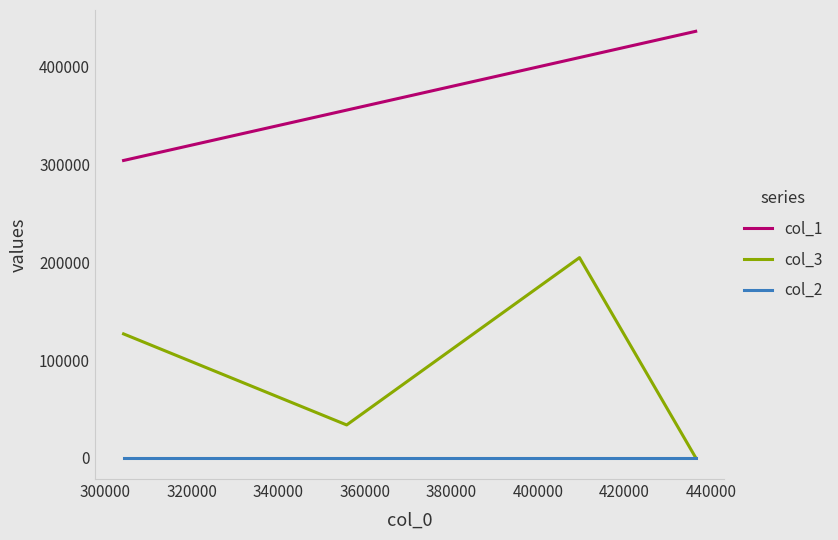

True or false: col_1 and col_3 cross at least once.

False